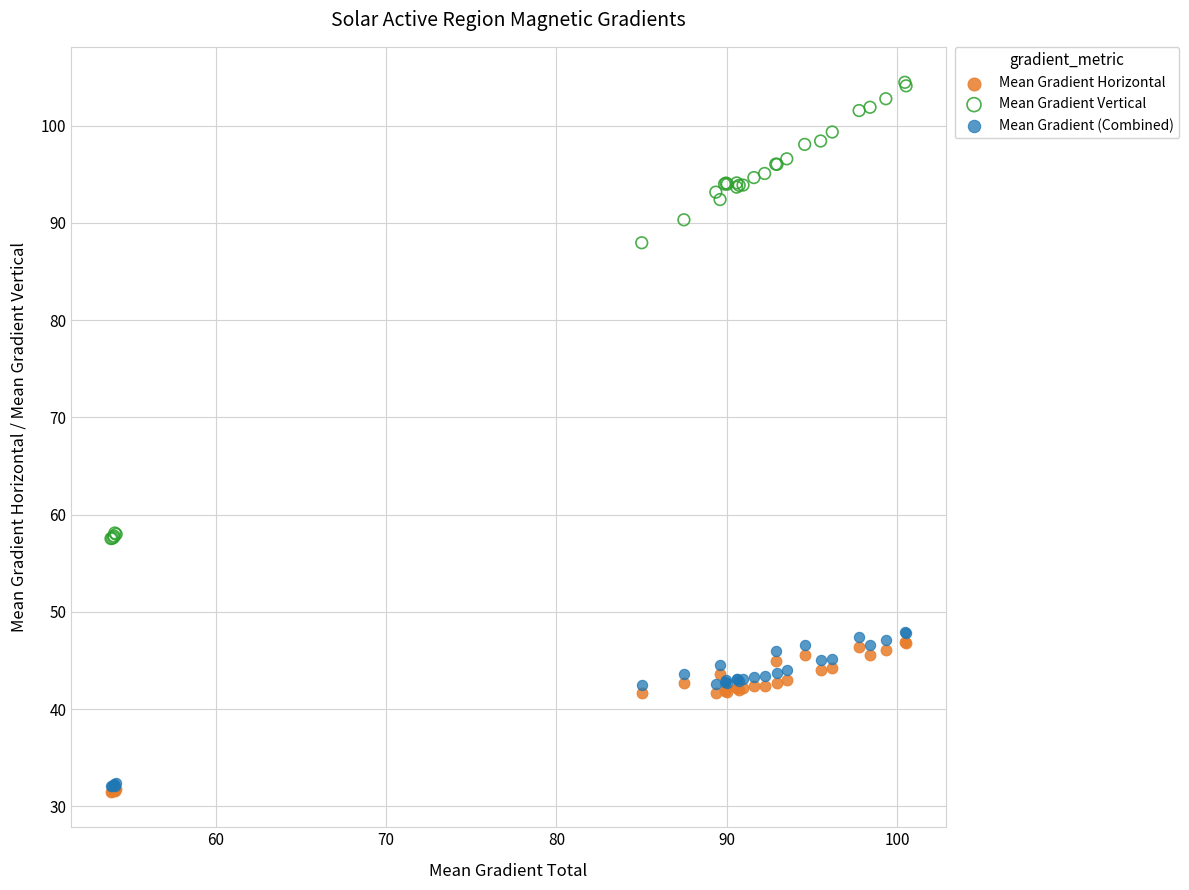

In the Mean Gradient Vertical series, what Y value is closest to 80?

88.0